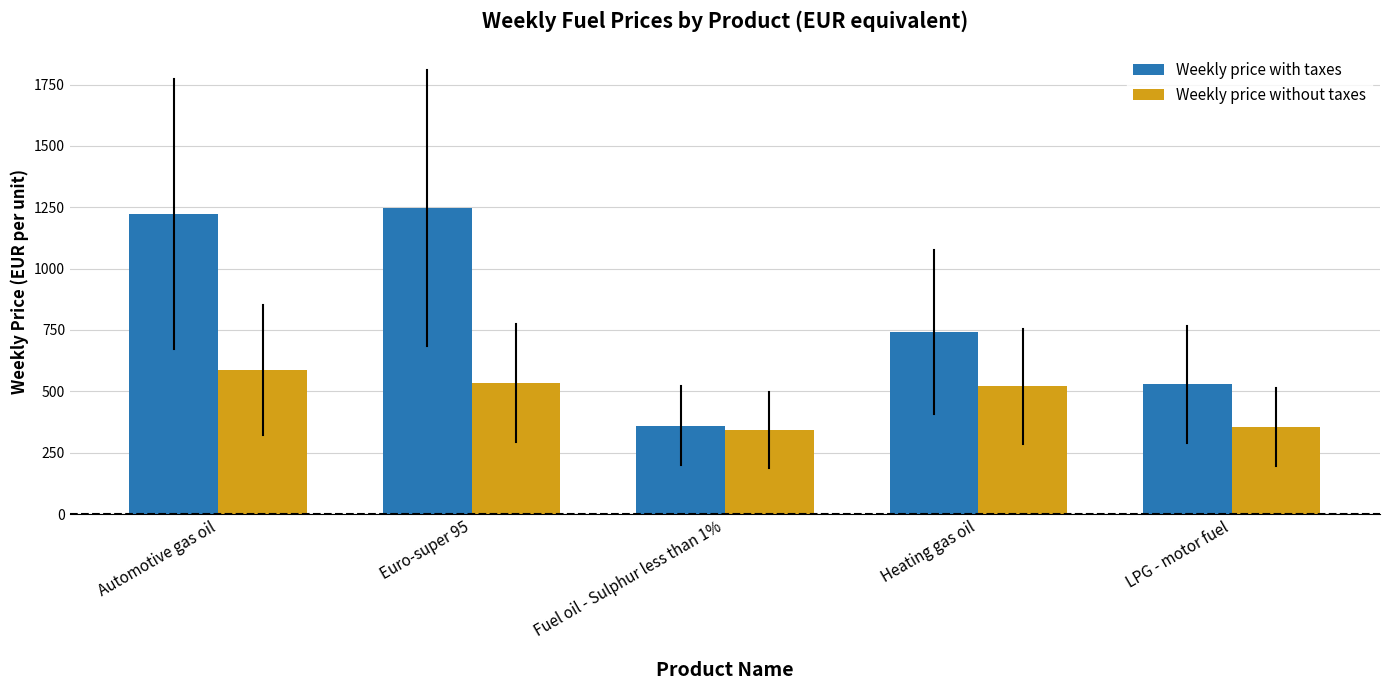

Reading left to right, what are all the values shown in this chart?

Weekly price with taxes: Automotive gas oil=1222.3	Euro-super 95=1246.8	Fuel oil - Sulphur less than 1%=360.7	Heating gas oil=741.2	LPG - motor fuel=529.0
Weekly price without taxes: Automotive gas oil=586.6	Euro-super 95=533.8	Fuel oil - Sulphur less than 1%=342.5	Heating gas oil=520.7	LPG - motor fuel=353.6